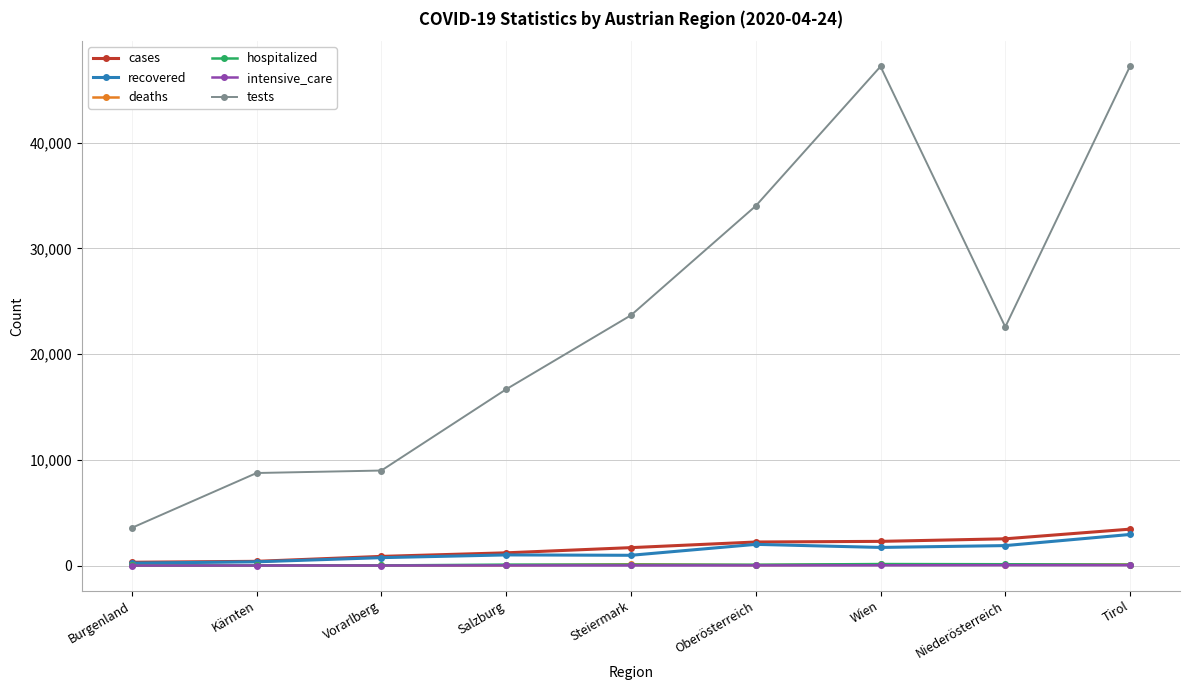

What is the greatest value displayed?

47235